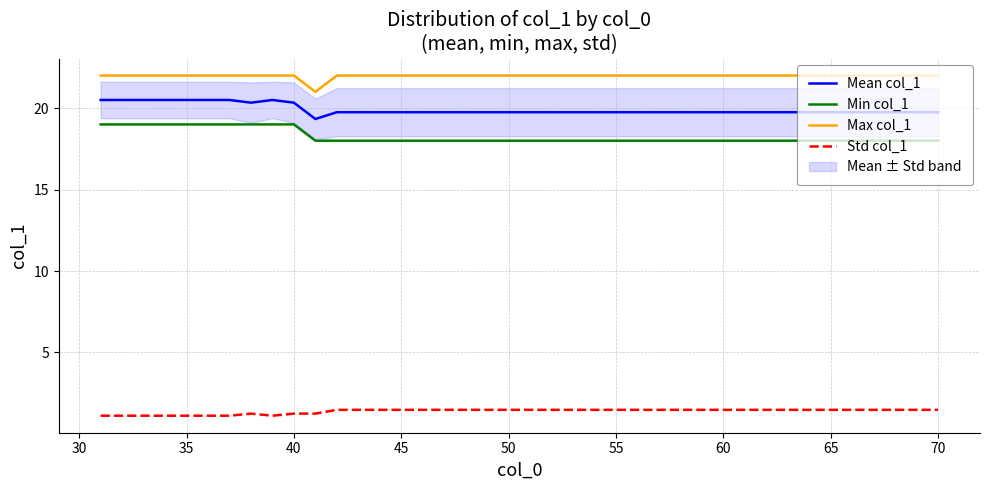

The value of Min col_1 at 70 is 18.0. True or false?

True